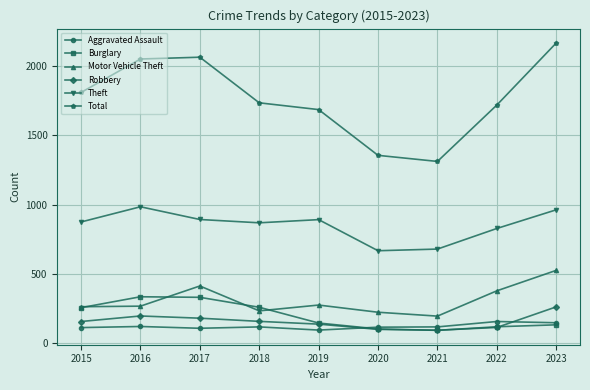

True or false: Total and Motor Vehicle Theft cross at least once.

False